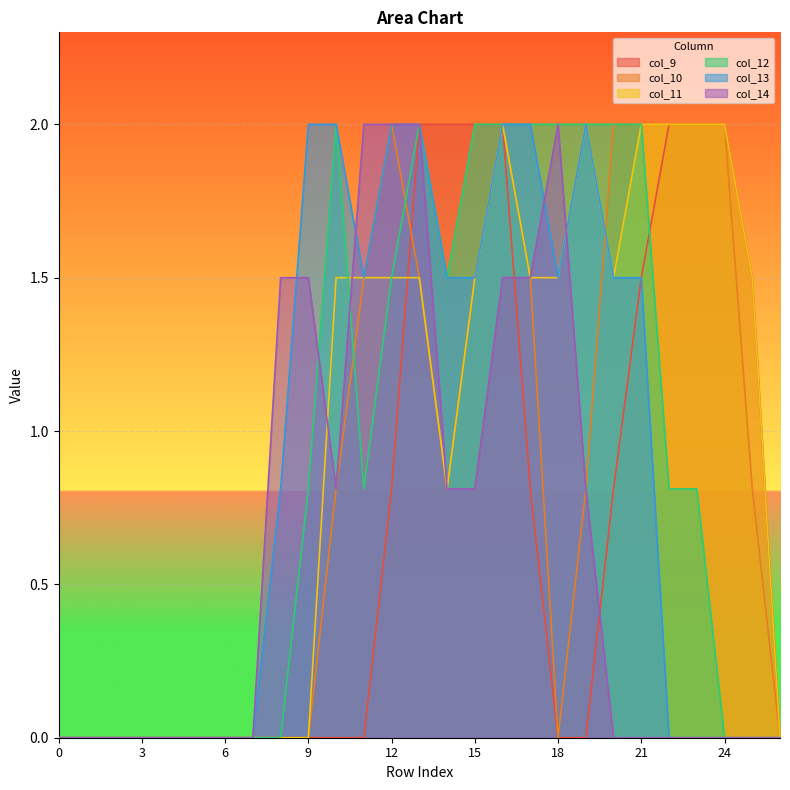

At which label does col_9 reach its peak?

13